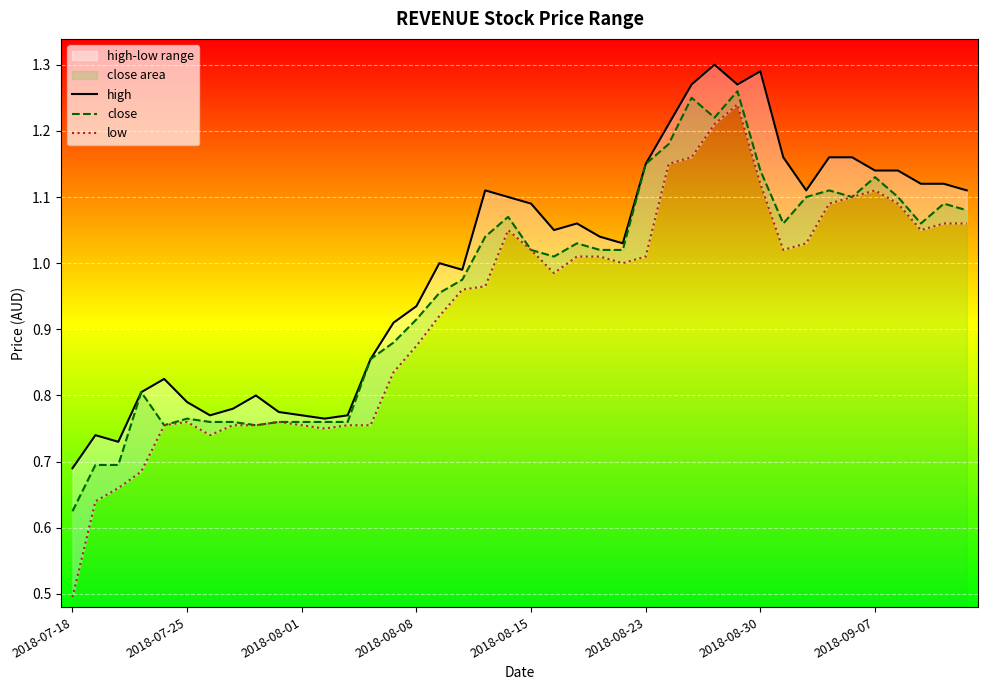

Where is high nearest to the value 0?

2018-07-18